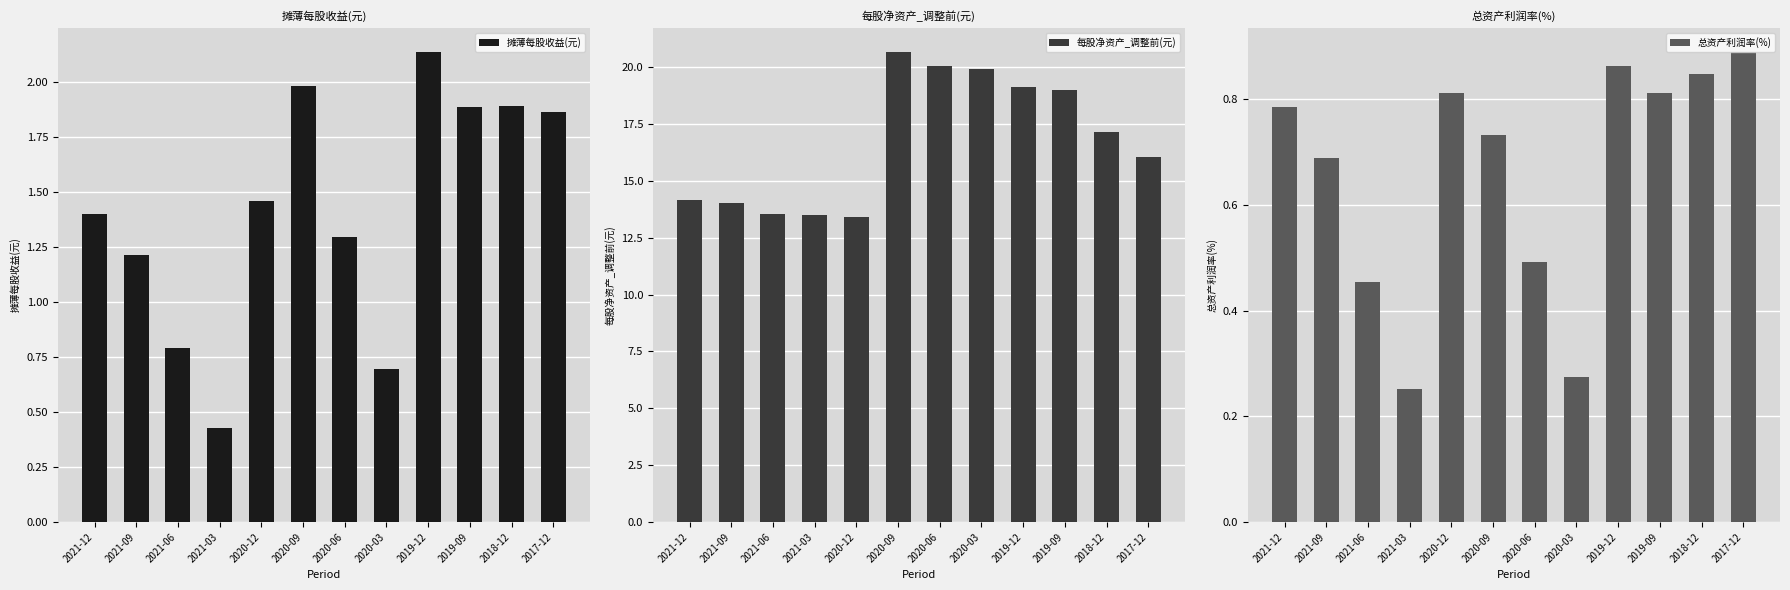

How many distinct data groups are displayed?

3